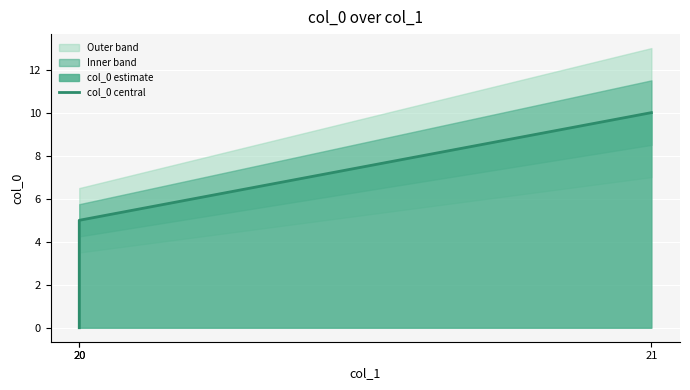

How many data points are above 5?

2